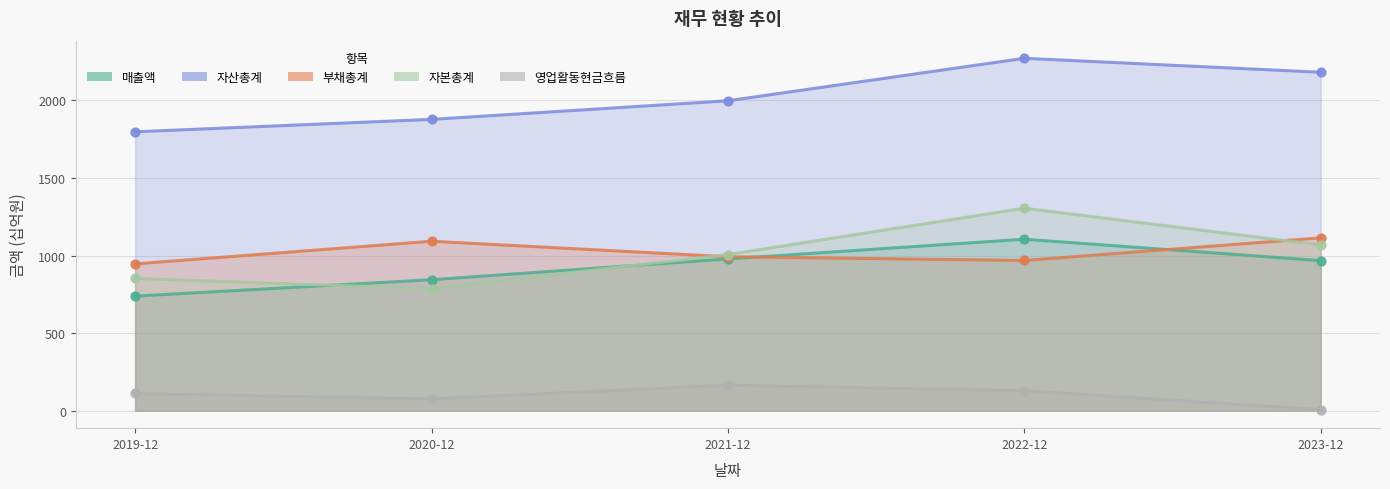

At which category is the sum across all series the highest?

2022-12